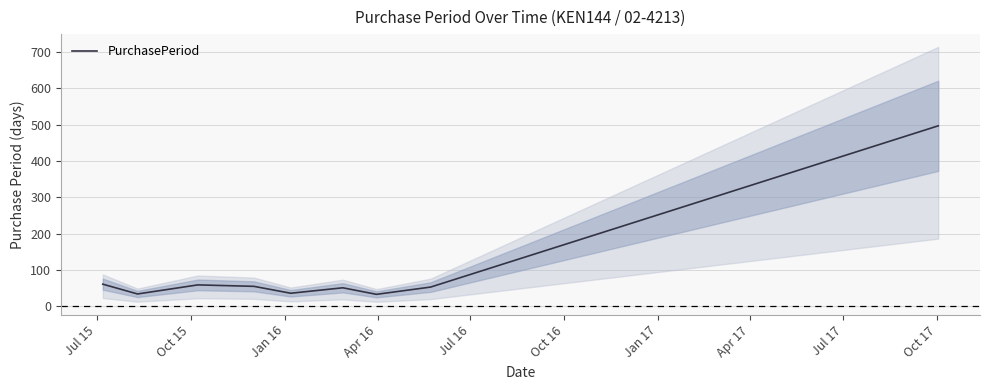

What is the lowest value of the PurchasePeriod series?

33